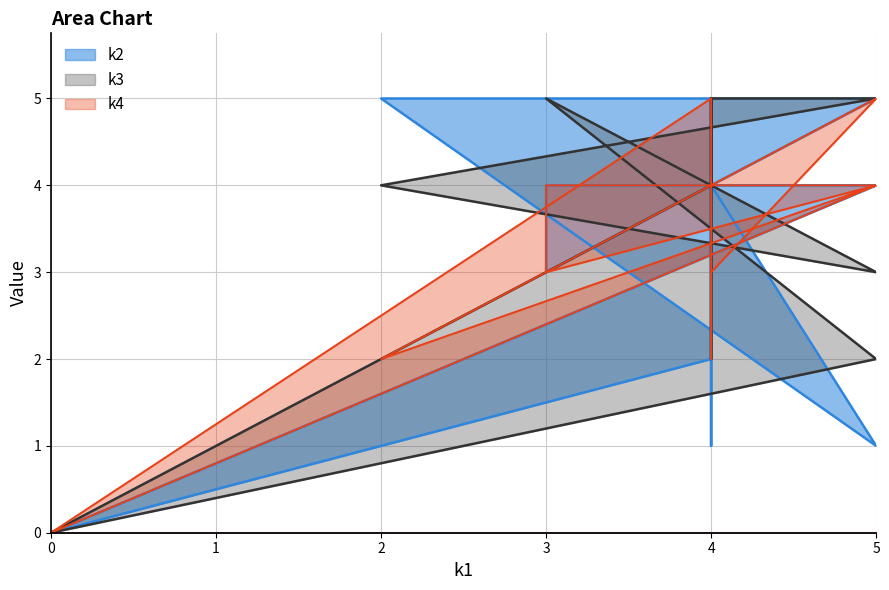

At how many categories does at least one series exceed 4?

8